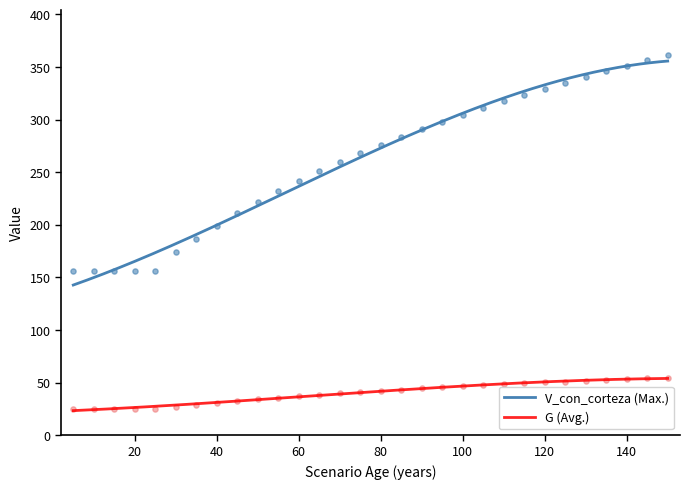

Which series has the largest Y range (max minus min)?

V_con_corteza (Max.)